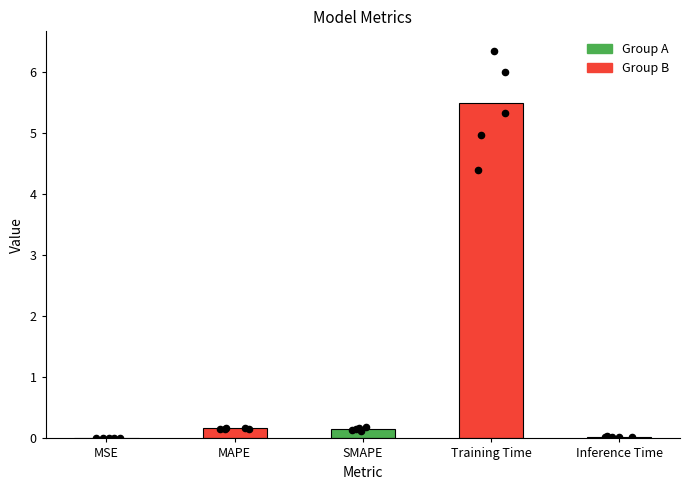

What is the change in value from MSE to Training Time?

+5.5